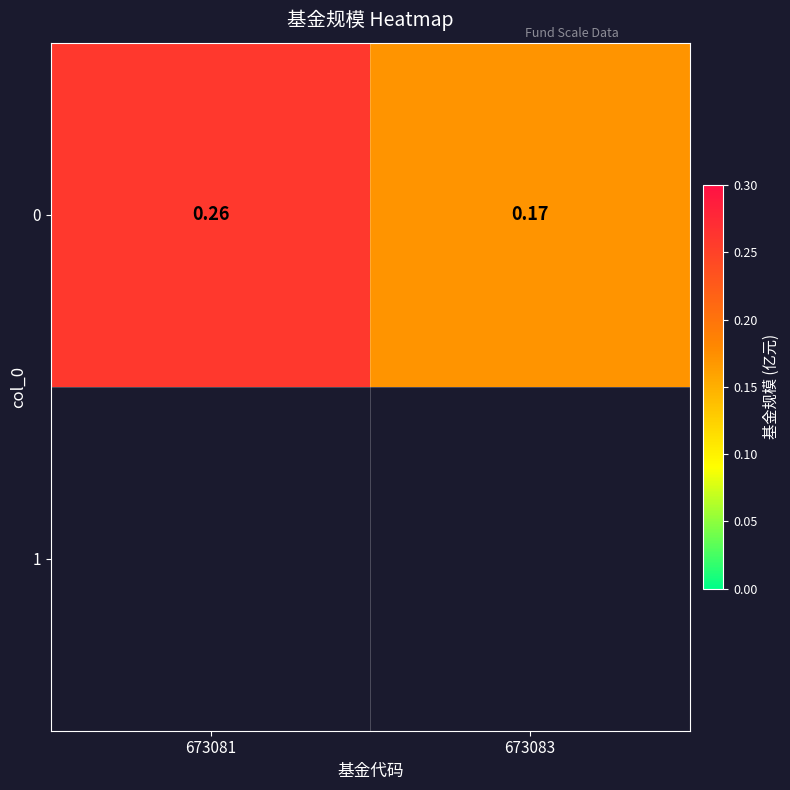

What is the maximum value shown in the chart?

0.3